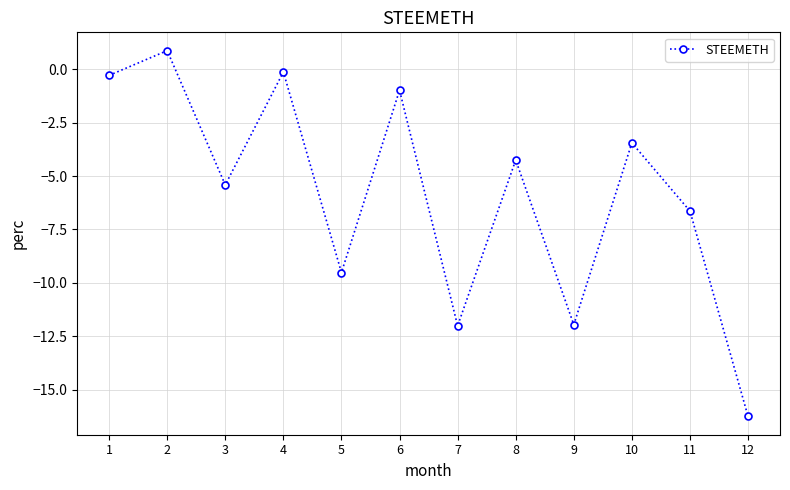

Does the chart have visible grid lines?

Yes